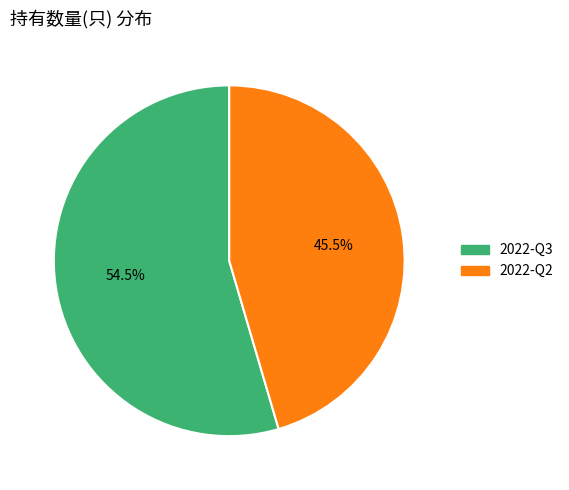

What is the majority slice?

2022-Q3